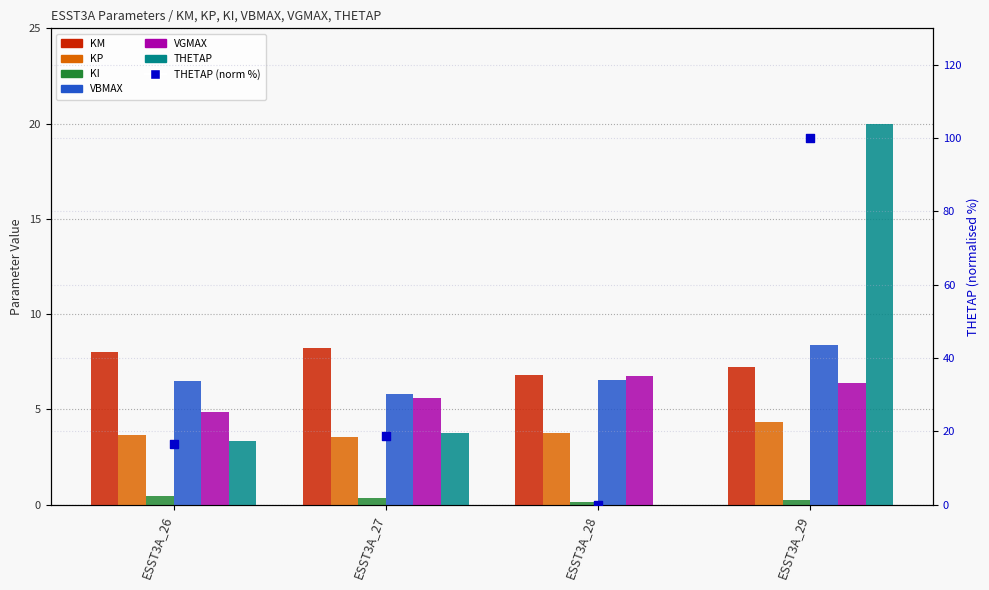

Which series reaches the minimum Y coordinate?

THETAP